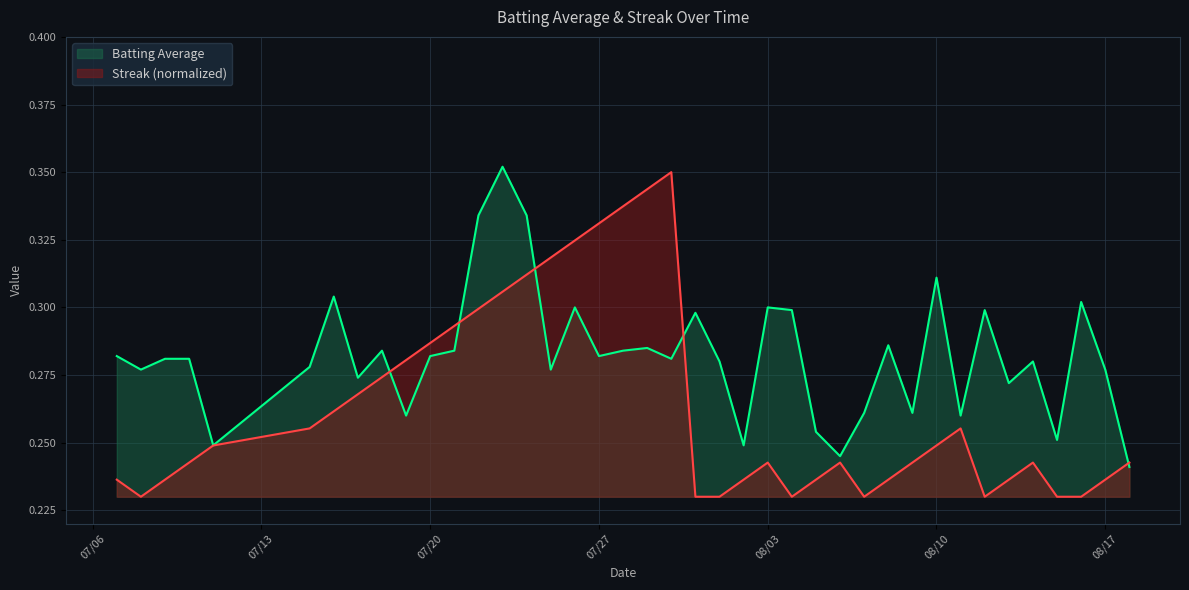

List the series in order of their overall mean, lowest first.

Streak (normalized), Batting Average